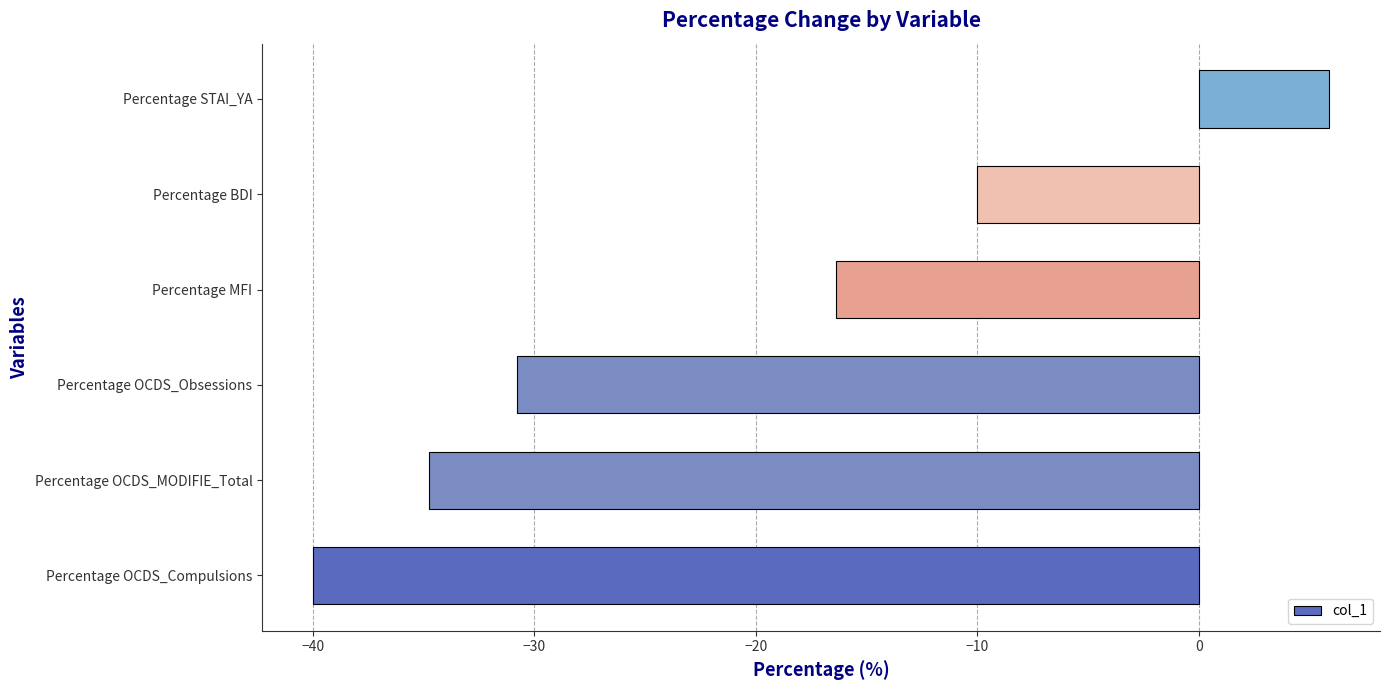

True or false: the data shows -7.9 at Percentage MFI.

False